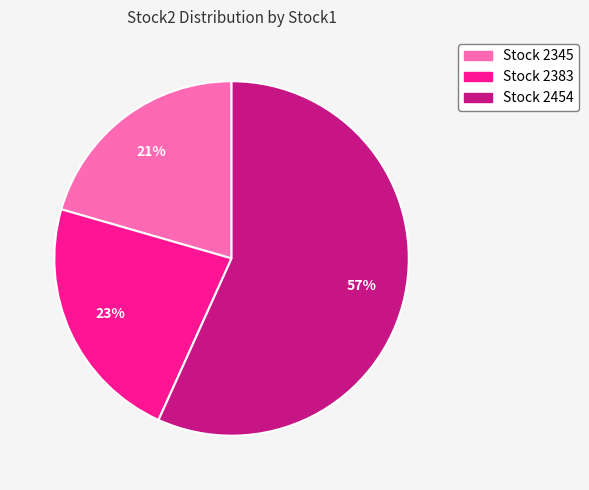

To the nearest percent, what is the difference between the largest and smallest slice percentages?

36%